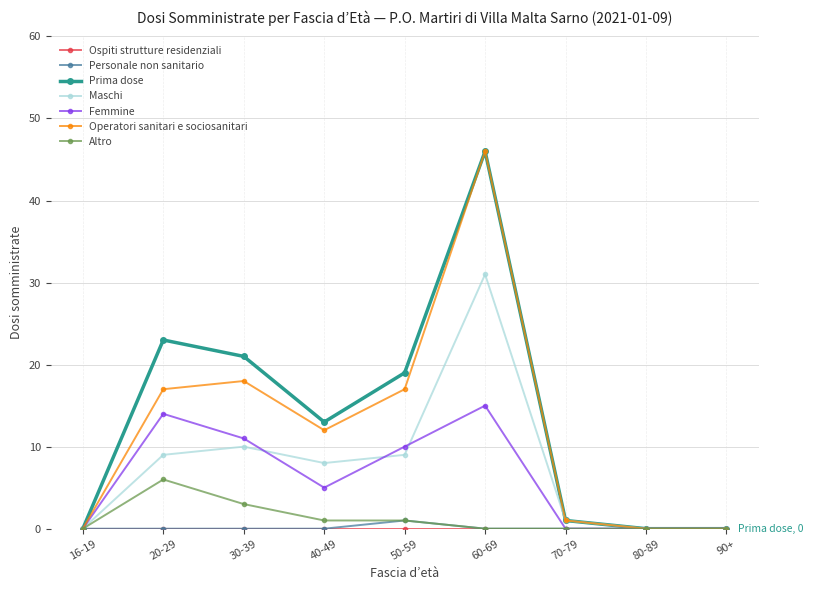

True or false: Femmine has more than 0 points higher than both neighbors.

True